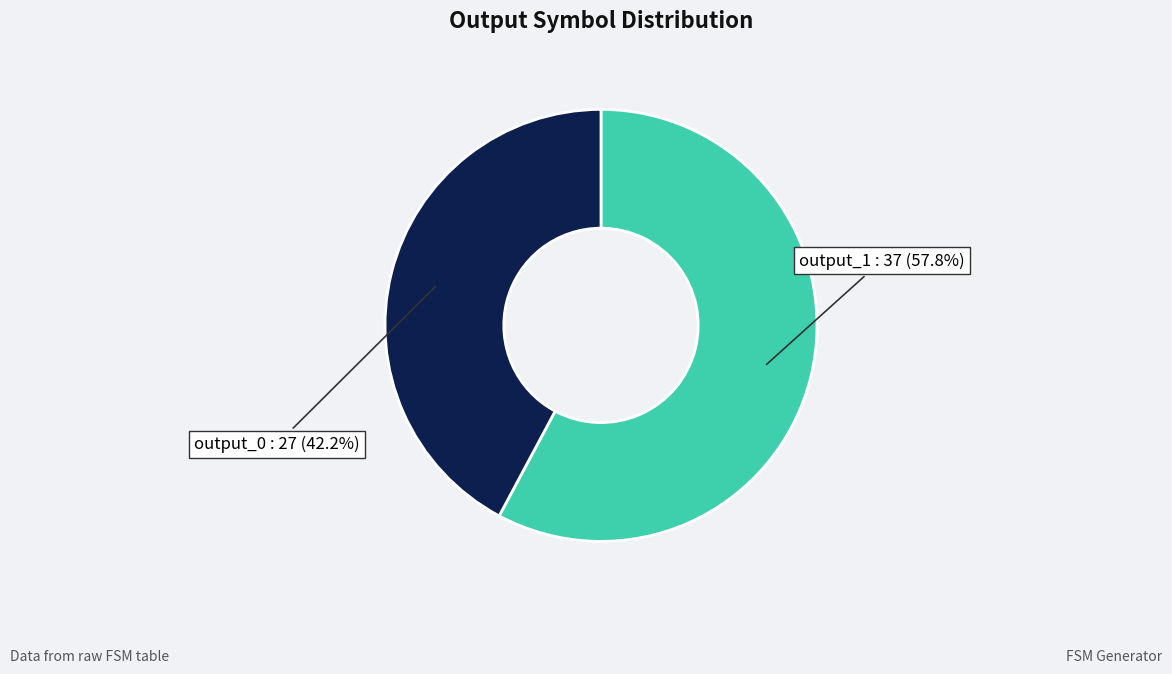

Rank the categories by value from highest to lowest.

output_1, output_0